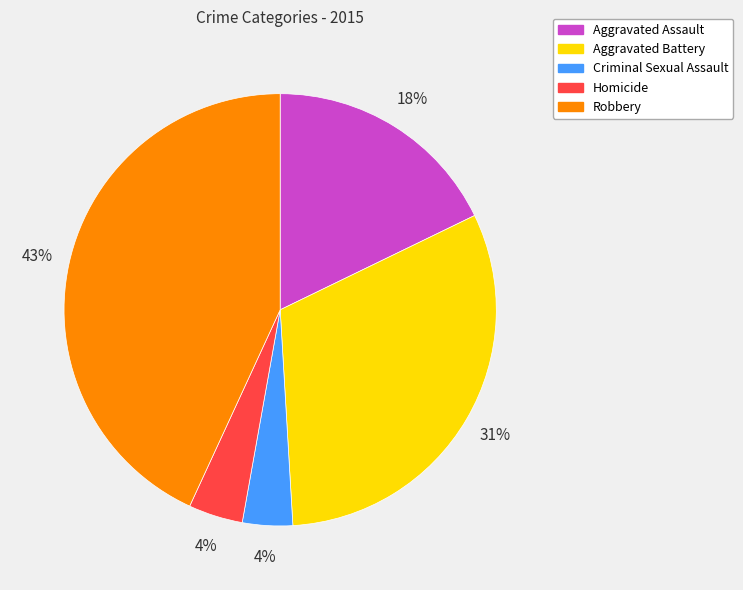

Combined, do Robbery and Aggravated Assault account for over 50%?

Yes